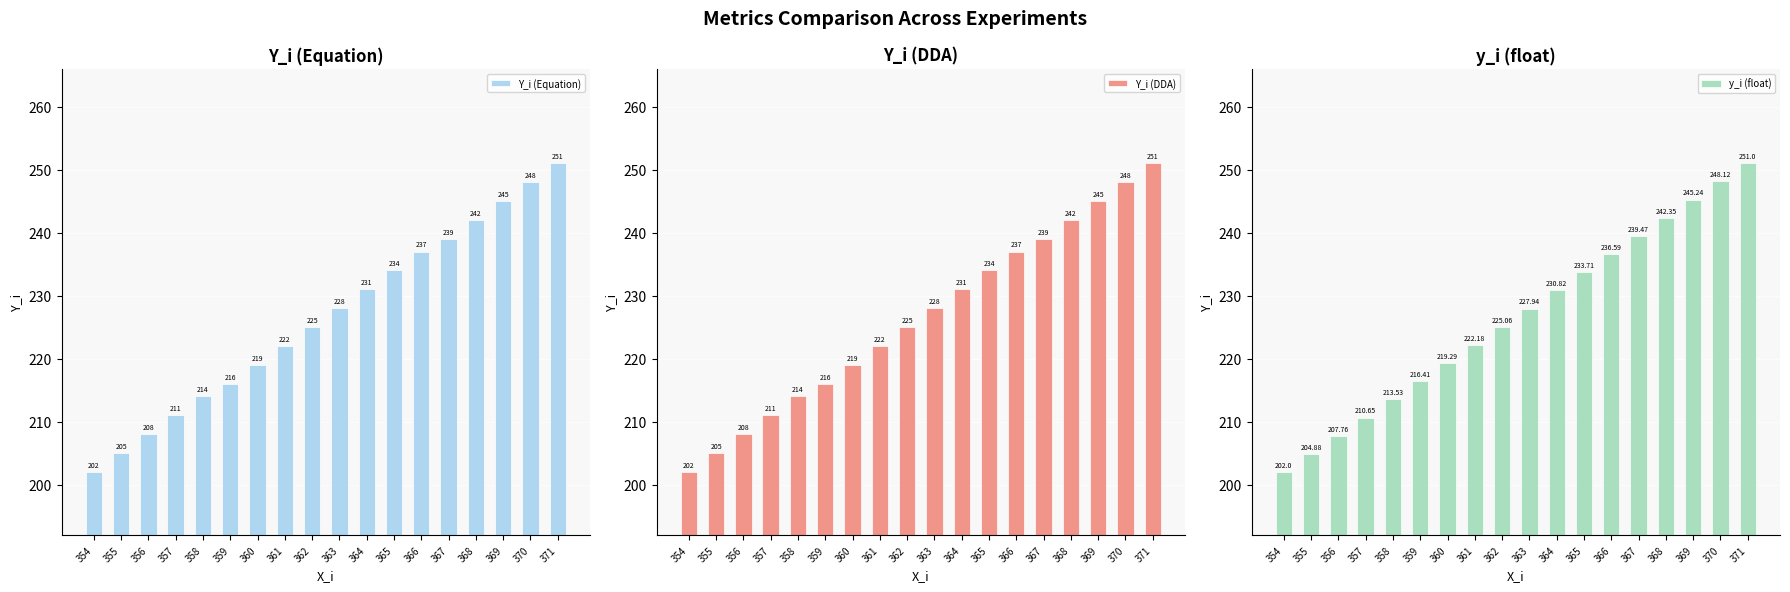

Which has a higher value, 368 or 357?

368